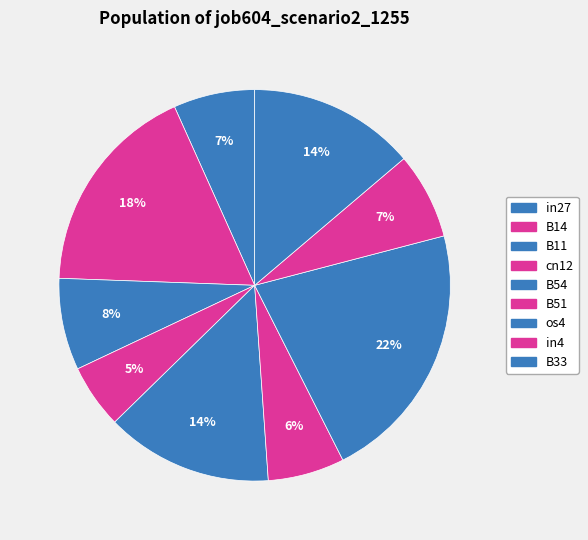

Count the number of slices in the pie.

9